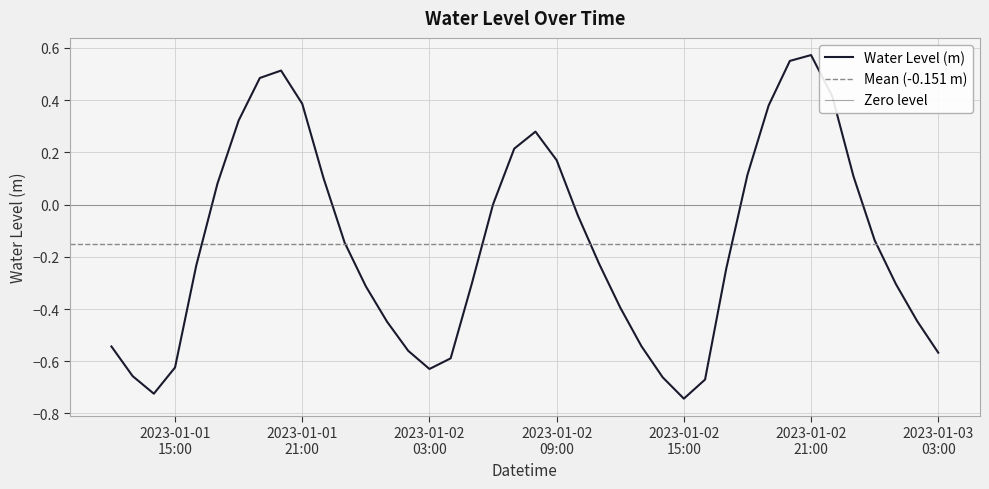

Which has a higher value, 2023-01-02 00:00:00 or 2023-01-02 13:00:00?

2023-01-02 00:00:00